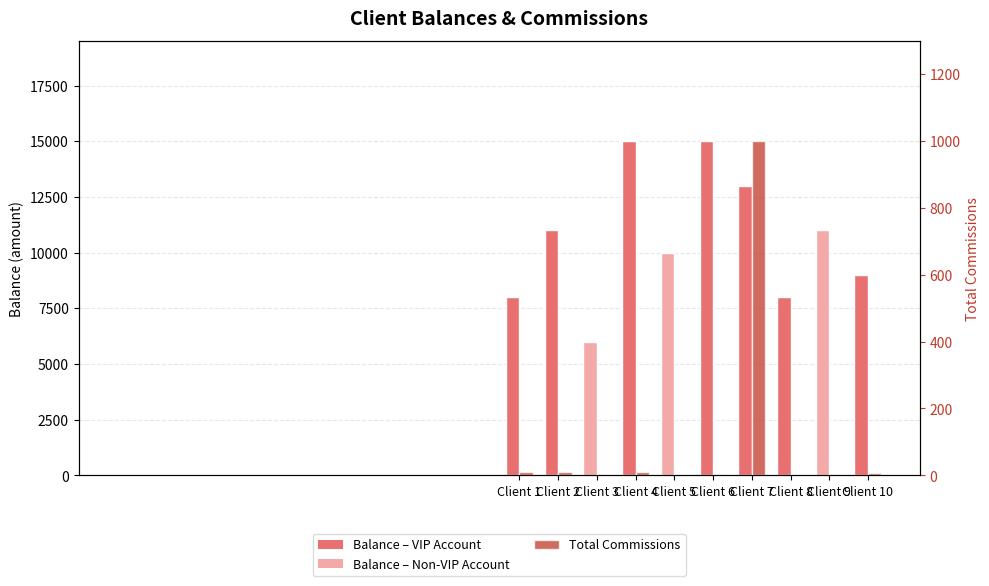

True or false: Total Commissions has a value of 3 at Client 8.

False